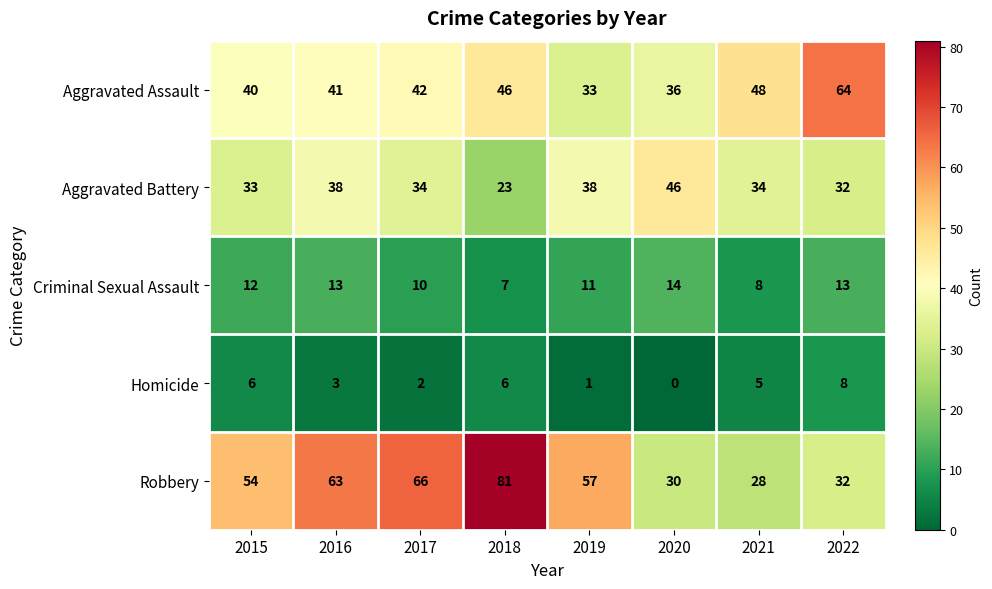

What is the minimum value for Aggravated Assault?

33